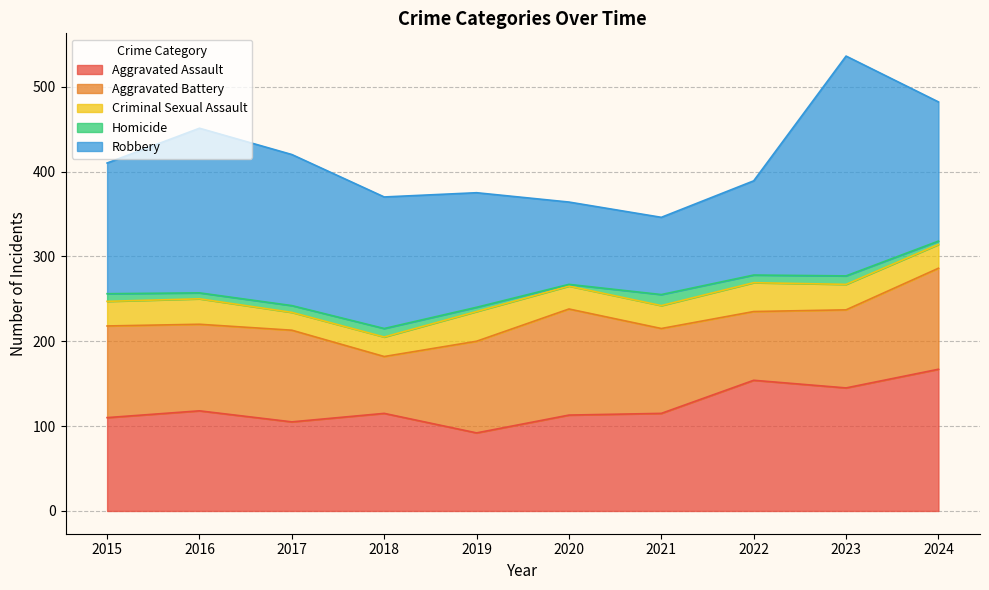

At which label does Aggravated Assault first exceed 115?

2016